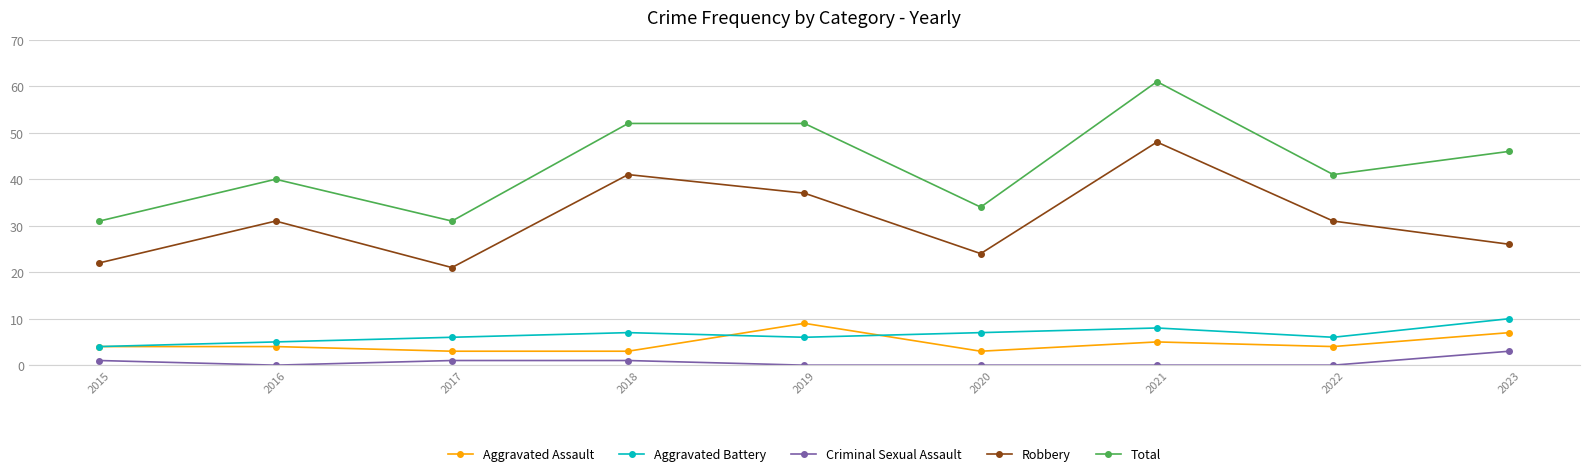

Which series has the largest range (max minus min)?

Total